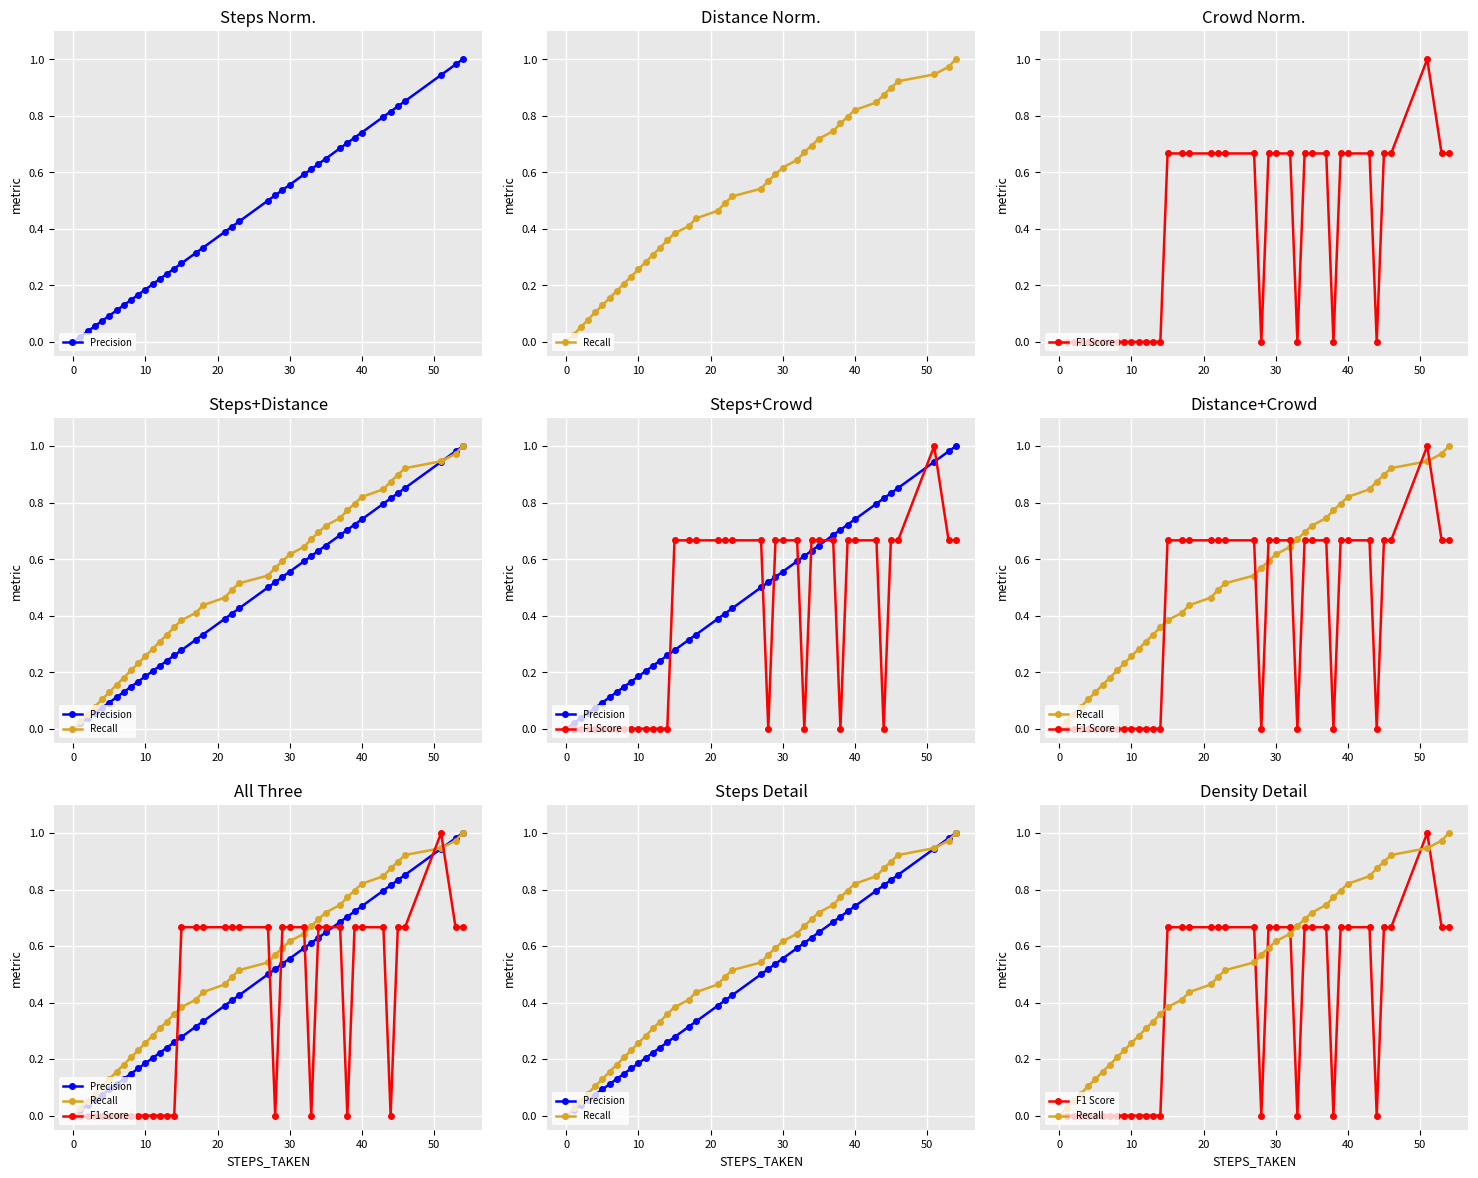

Does the chart display data point markers on the line(s)?

Yes